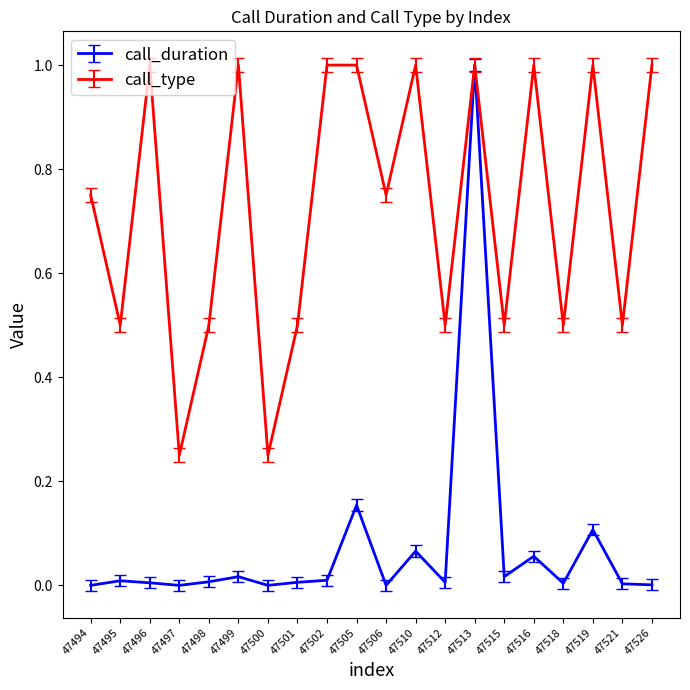

Between 47510 and 47521, which series saw the biggest shift?

call_type